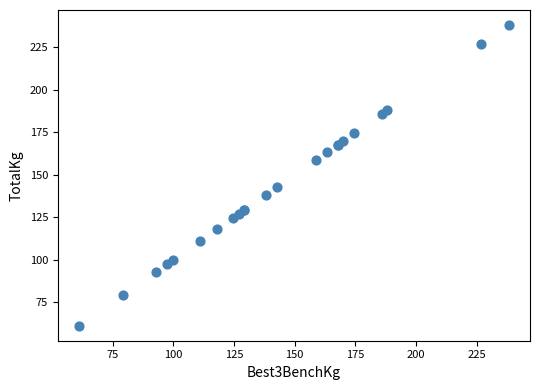

What Y value in the scatter plot is closest to 149?

142.9